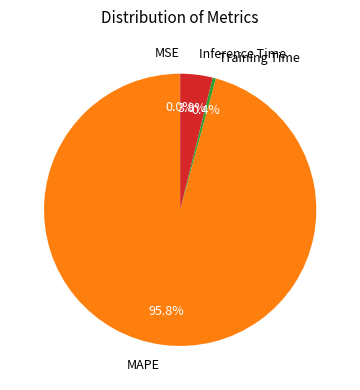

Which slice is the largest?

MAPE